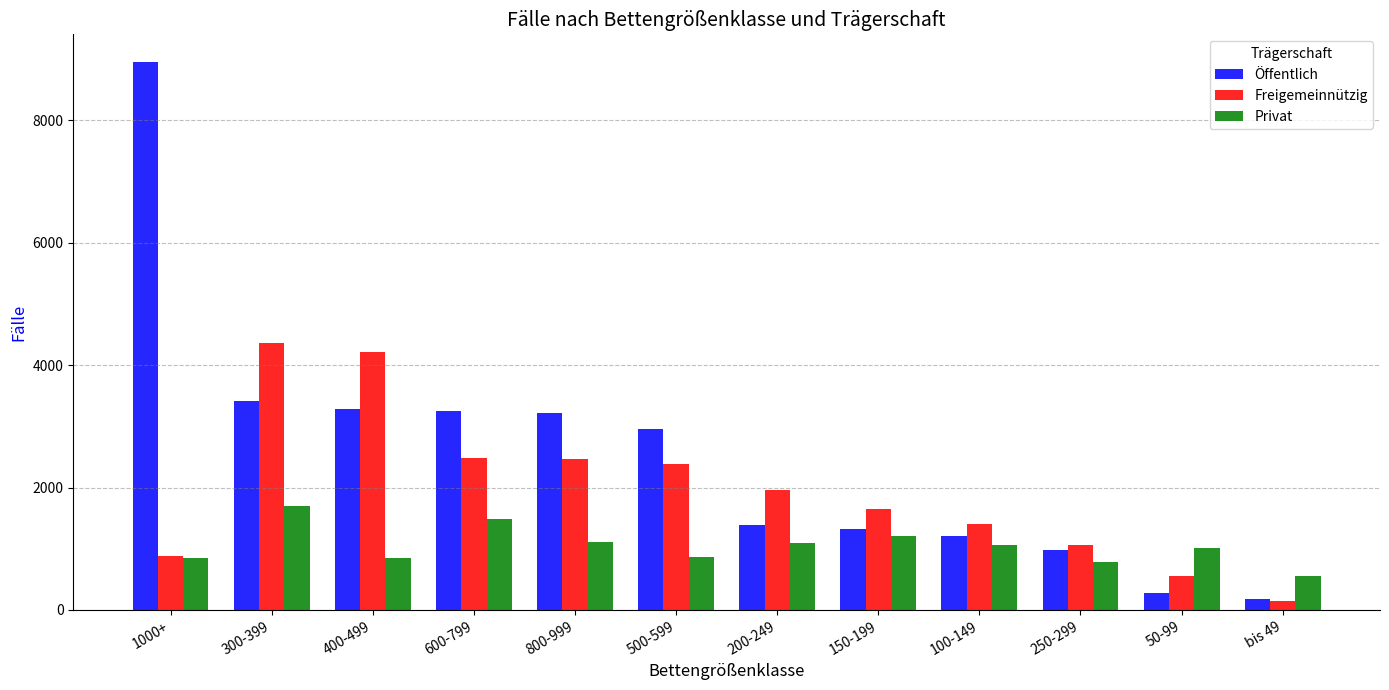

How many distinct data groups are displayed?

3